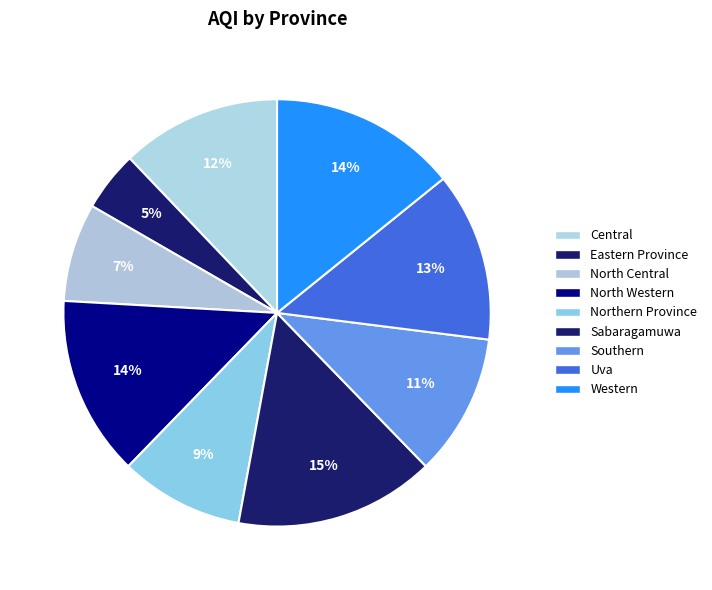

To the nearest percent, what portion does Eastern Province represent?

5%